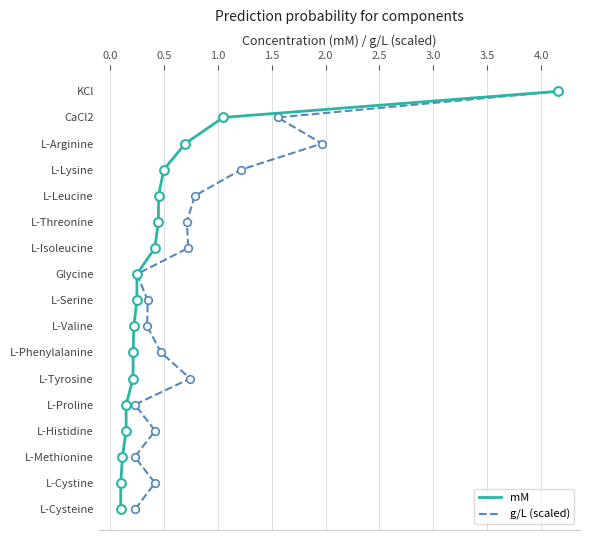

Is the value of g/L (scaled) at 1.0 greater than the value of mM at 2.5?

No